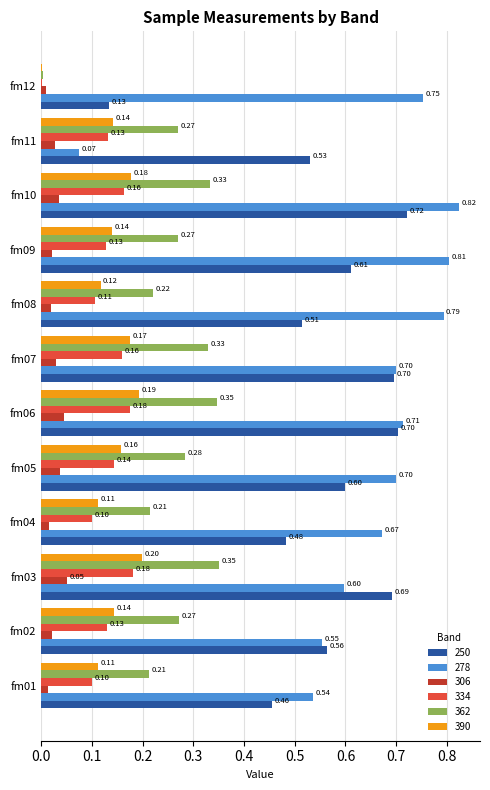

How many 306 values are between 0 and 1?

12